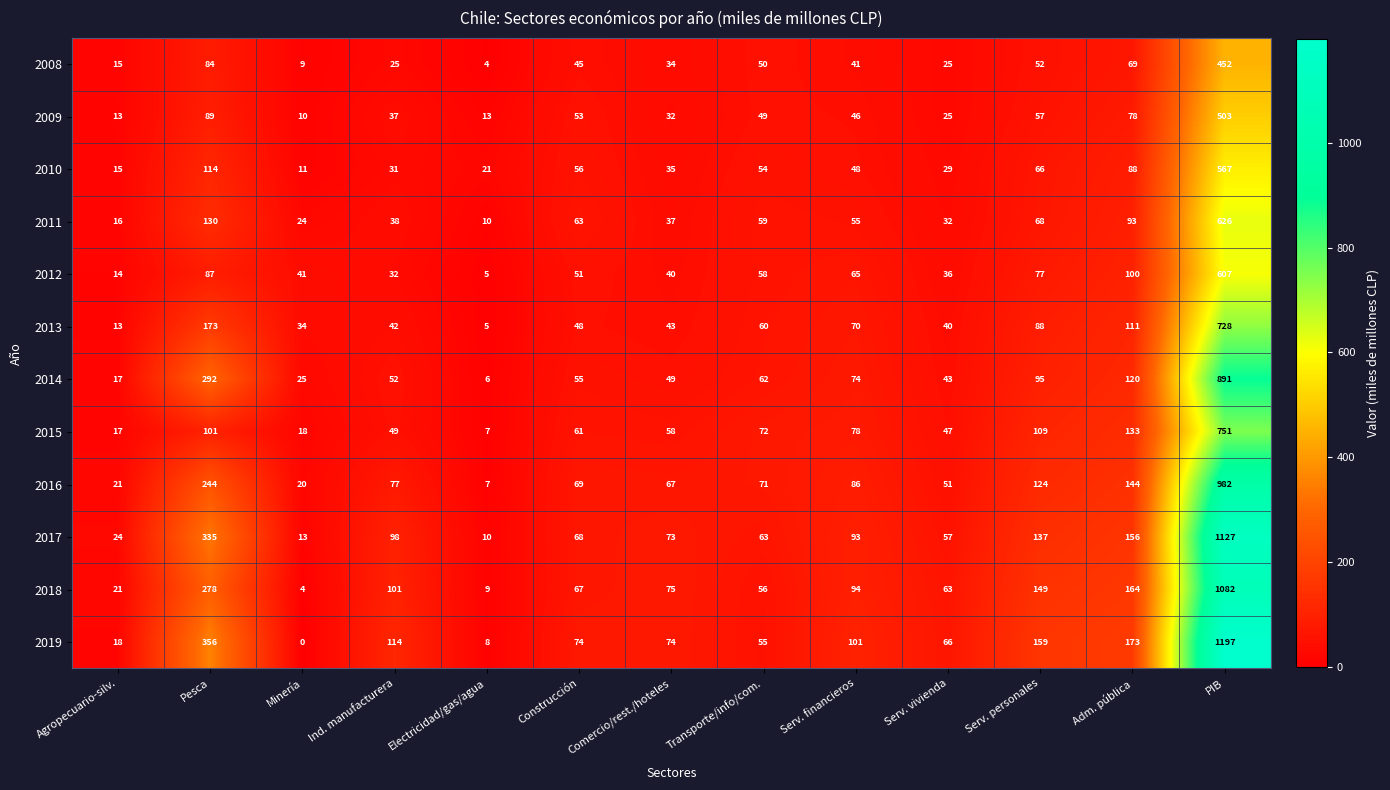

Is it true that 2012 equals 51 at Ind. manufacturera?

False